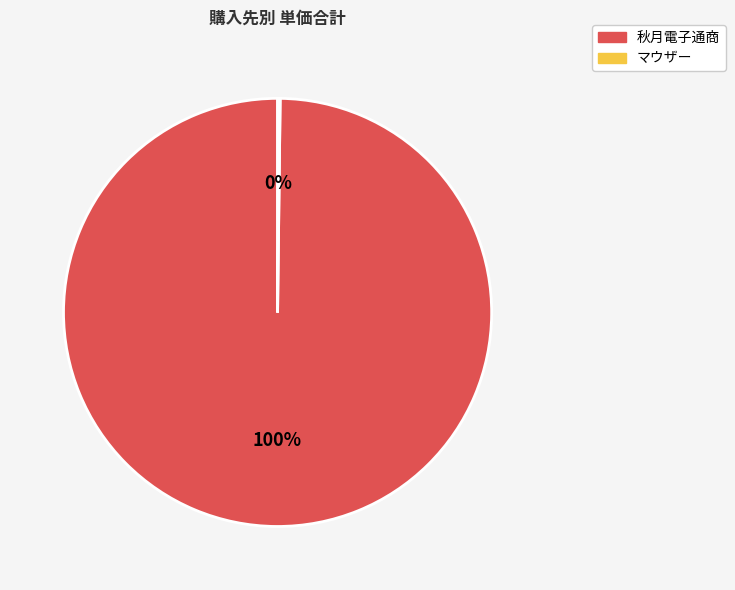

The 秋月電子通商 slice represents 17% of the pie. True or false?

False